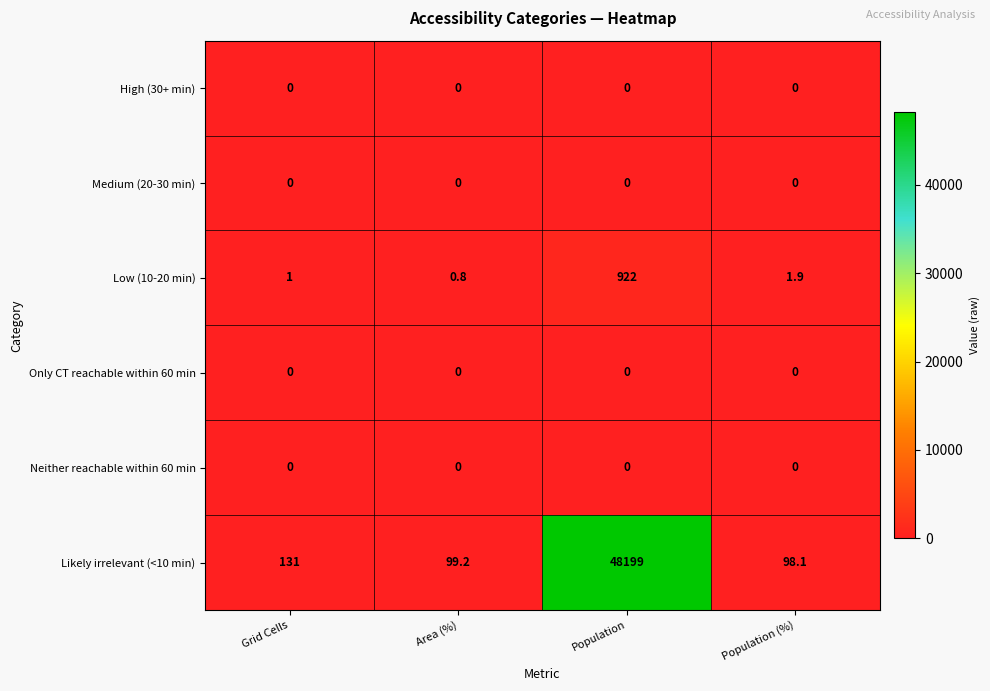

Is it true that Neither reachable within 60 min equals 0.0 at Grid Cells?

True